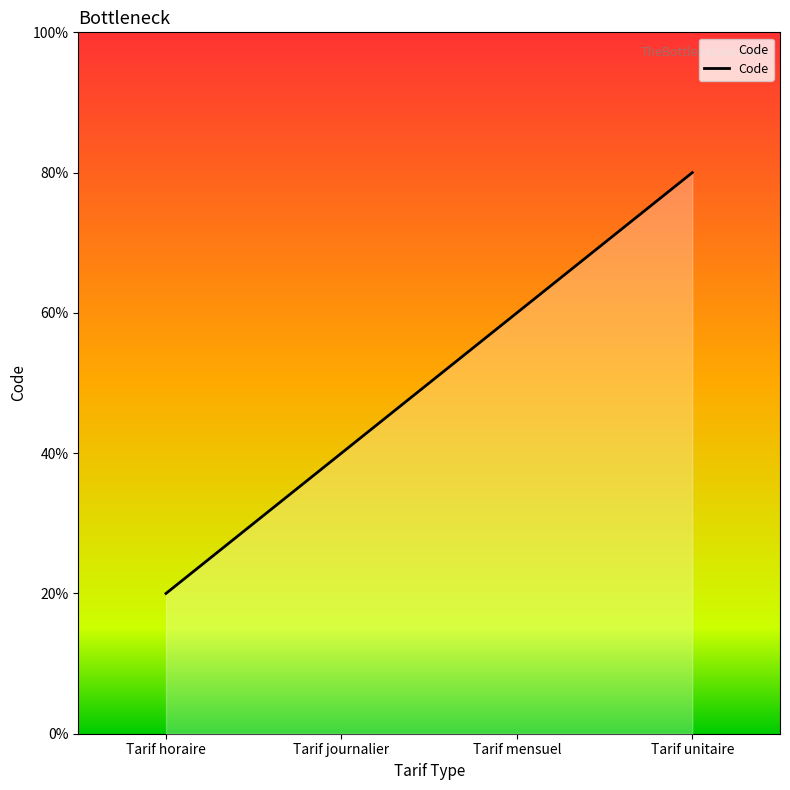

Rank the categories by value from lowest to highest.

Tarif horaire, Tarif journalier, Tarif mensuel, Tarif unitaire